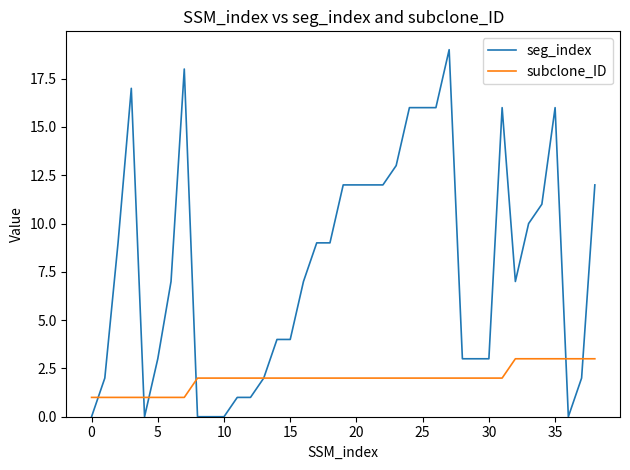

Which series has the largest total across all categories?

seg_index